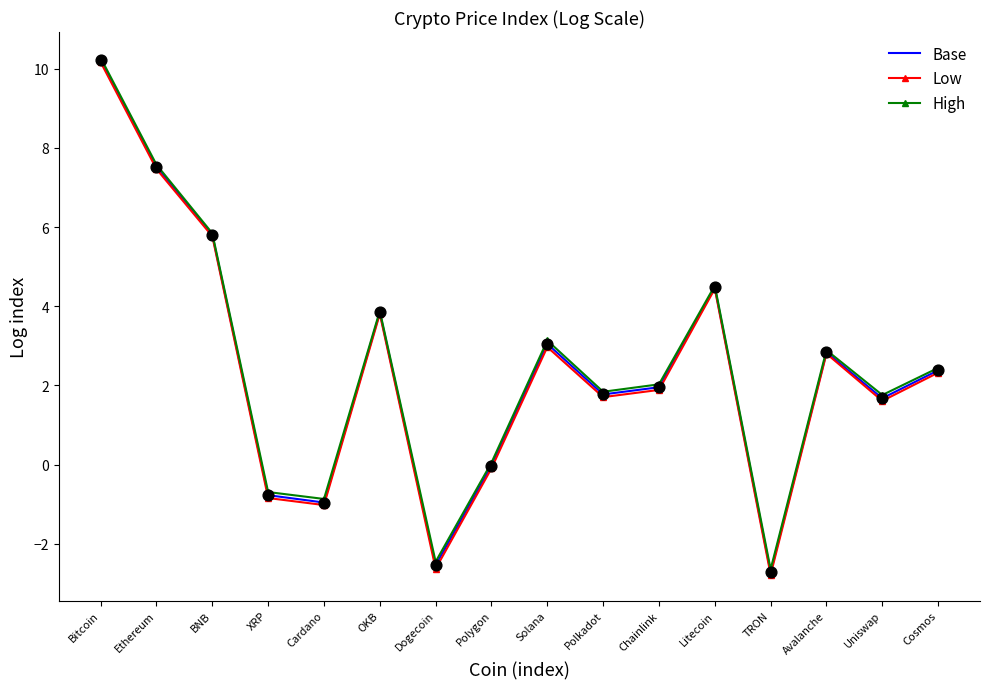

At which category is the sum across all series the highest?

Bitcoin